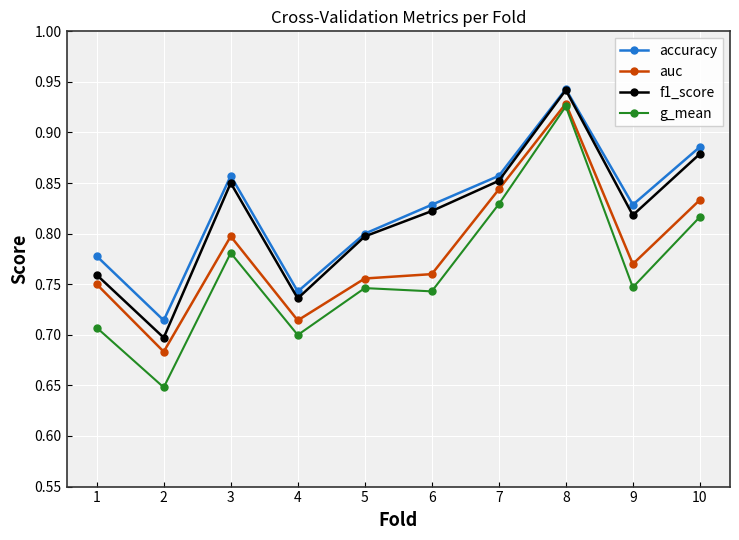

True or false: g_mean has more than 1 interior local peaks.

True